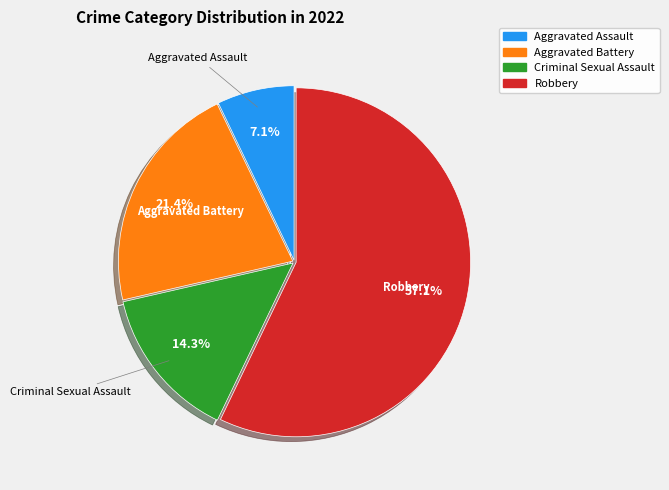

Approximately how many times larger is the value at Aggravated Battery compared to Robbery?

0.4